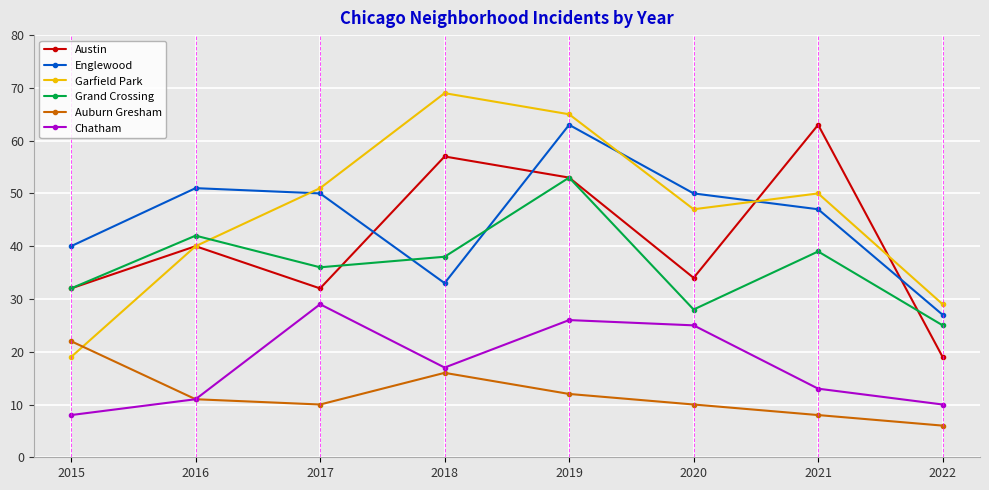

What is the difference between the highest and lowest values at 2015?

32